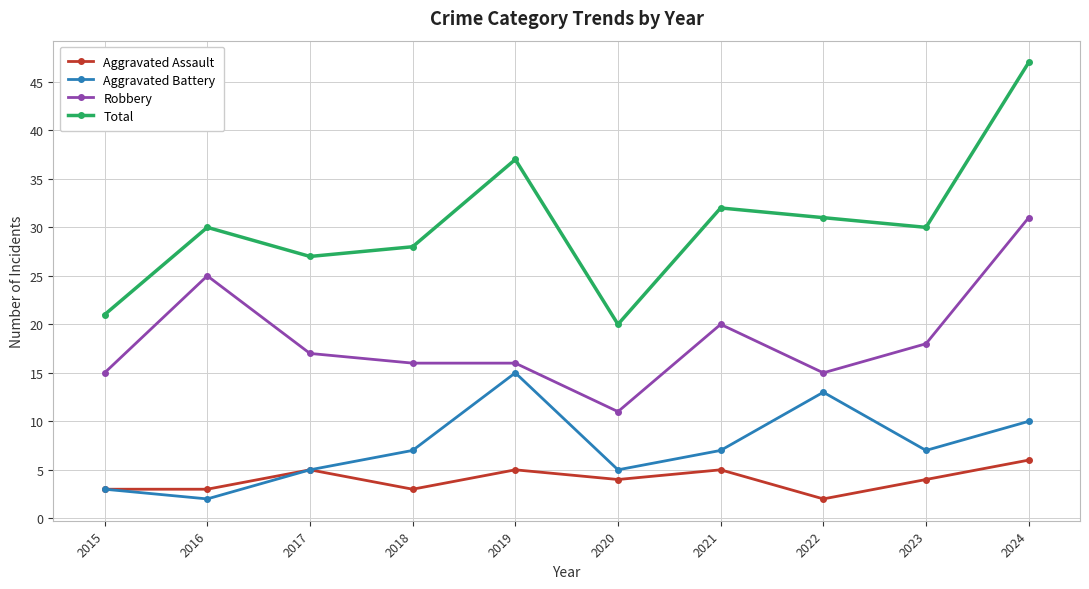

Which category has the lowest value in the Aggravated Assault series?

2022